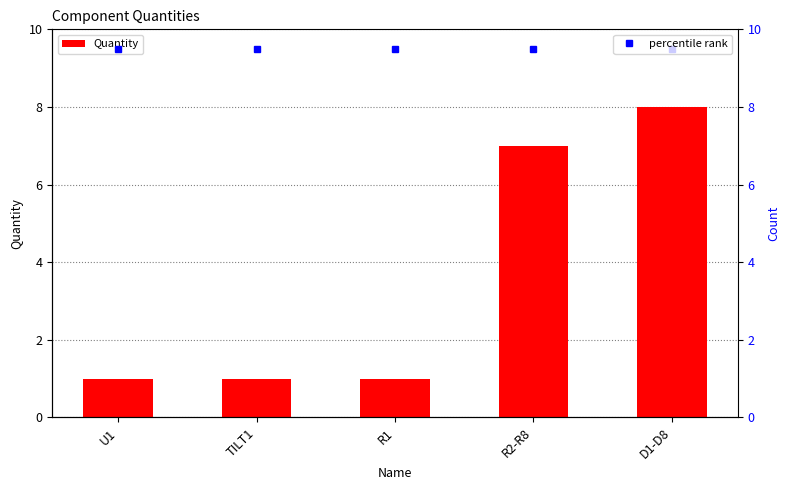

Reading left to right, what are all the values shown in this chart?

Quantity: 1.0	1.0	1.0	7.0	8.0
percentile rank: 9.5	9.5	9.5	9.5	9.5